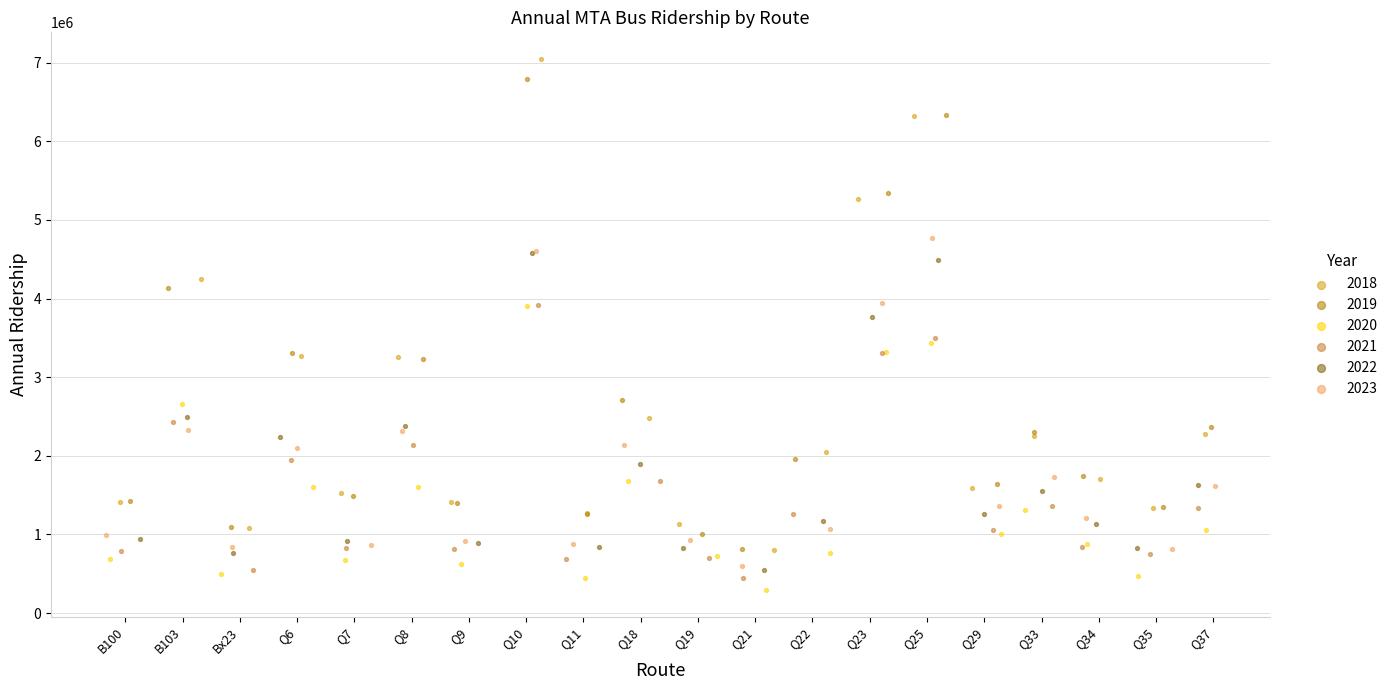

Which series reaches the maximum Y coordinate?

2018